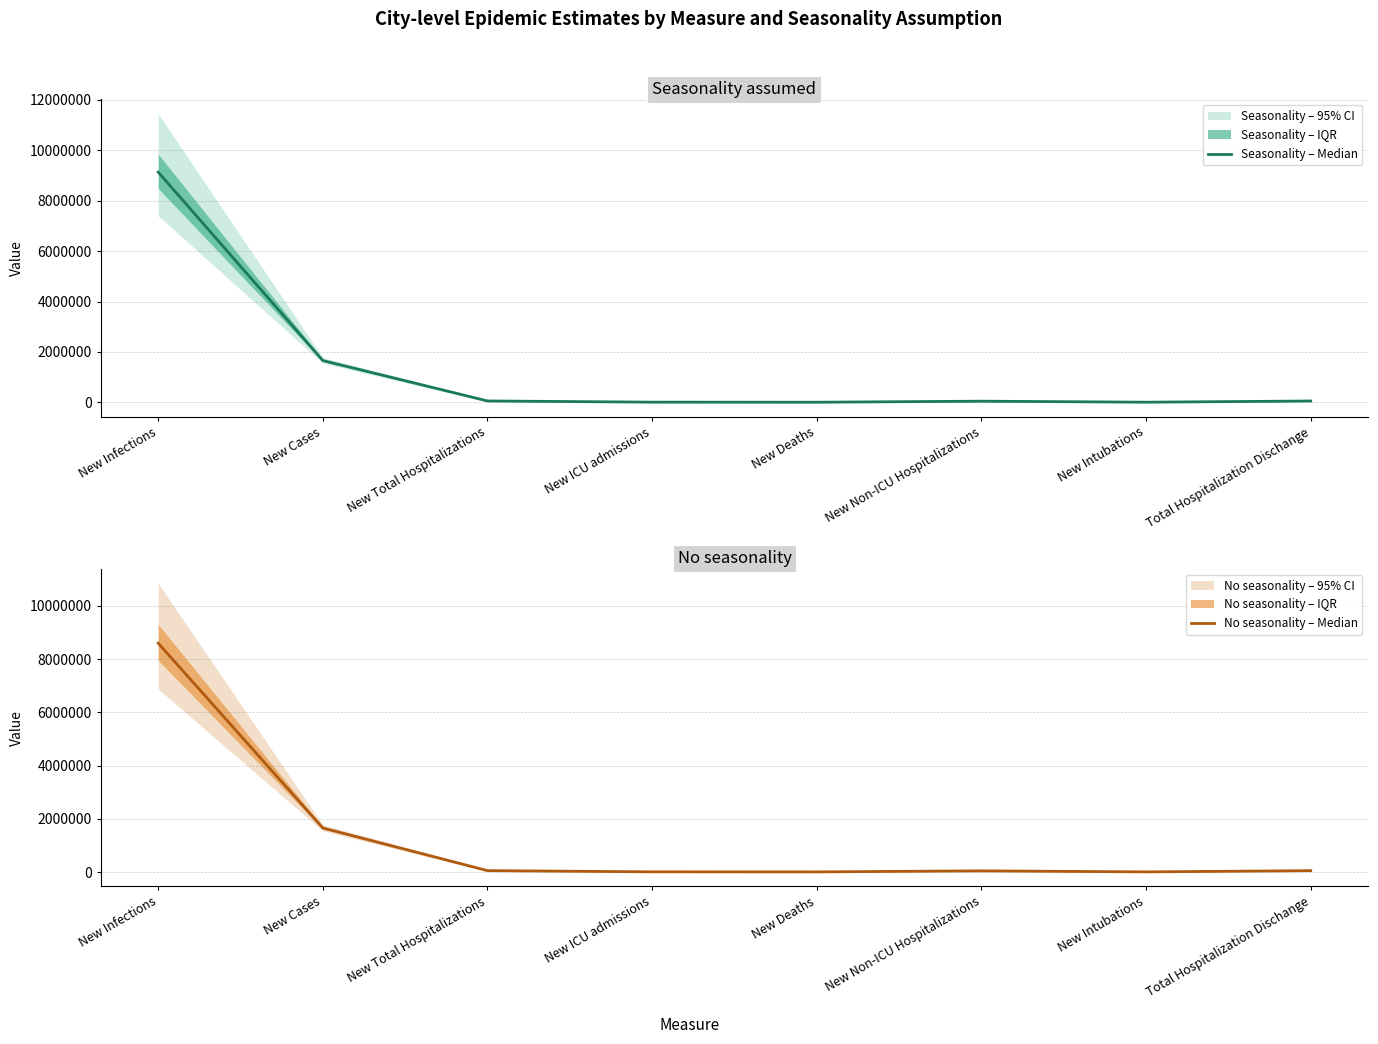

How many interior local valleys does the No seasonality – Median series have?

2